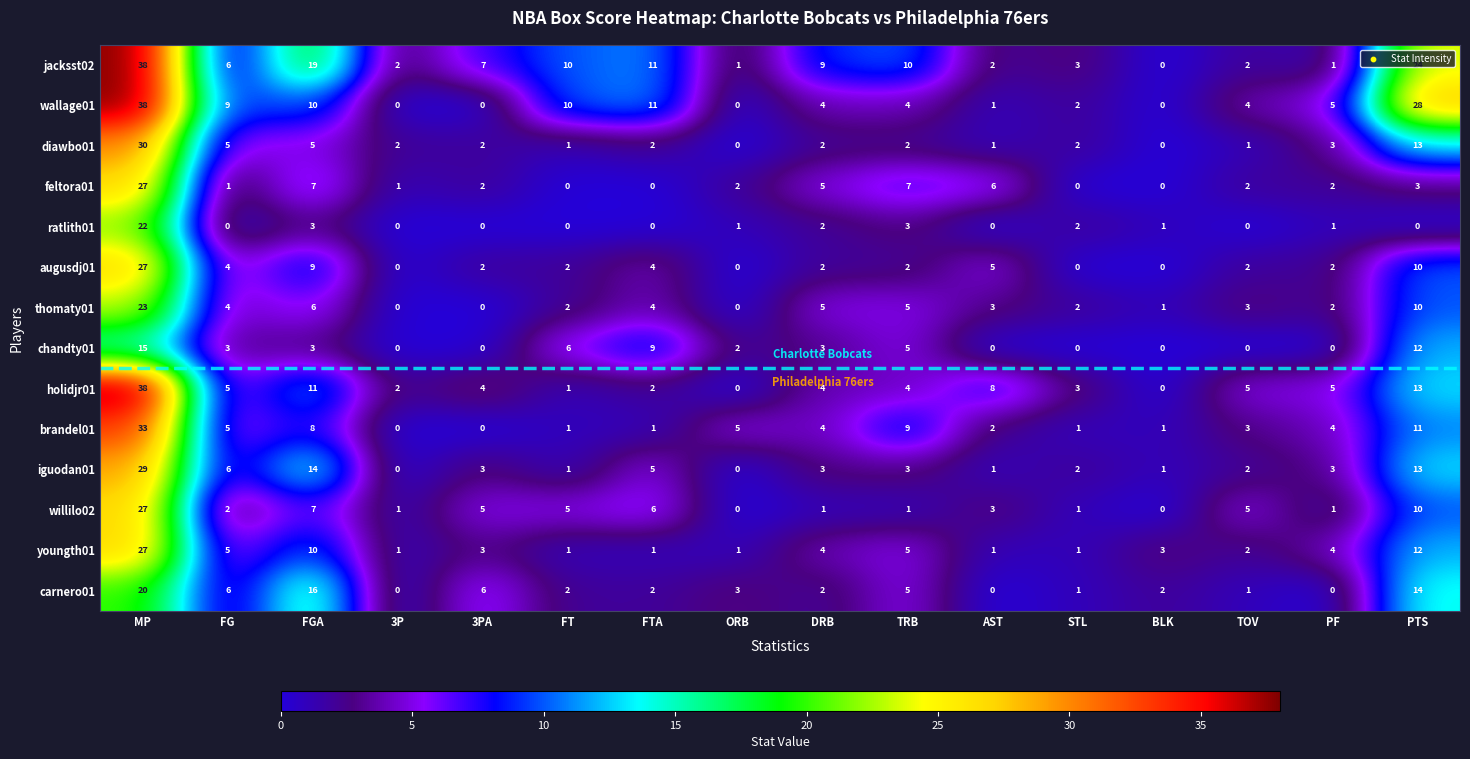

What is the difference between the maximum and minimum values in the augusdj01 series?

27